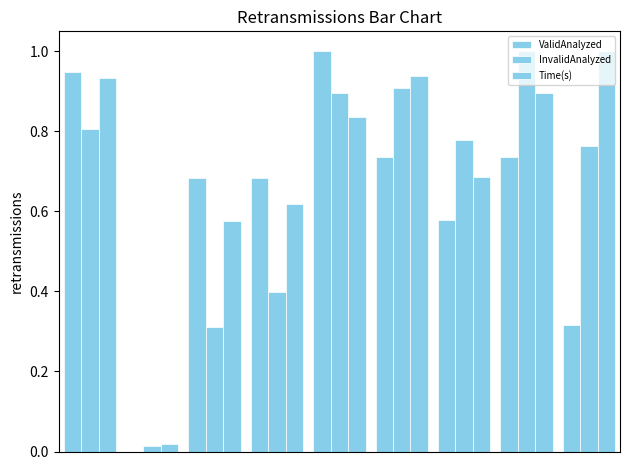

What is the difference between the maximum and second lowest values in the InvalidAnalyzed series?

0.7